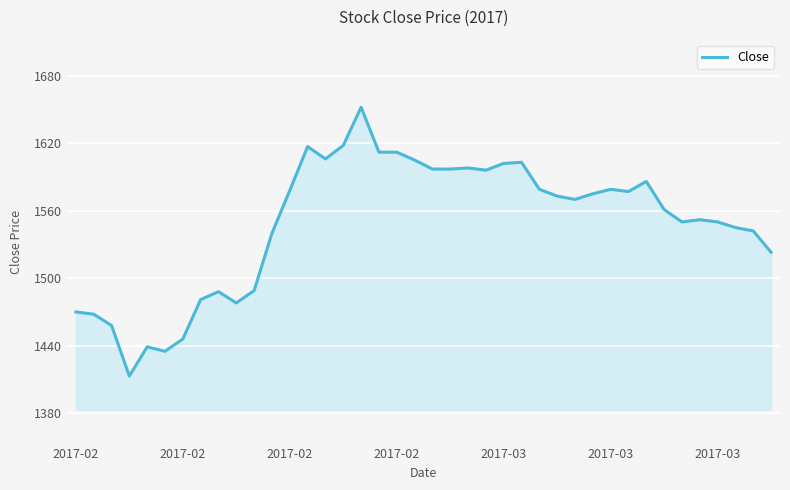

Does the chart display data point markers on the line(s)?

No